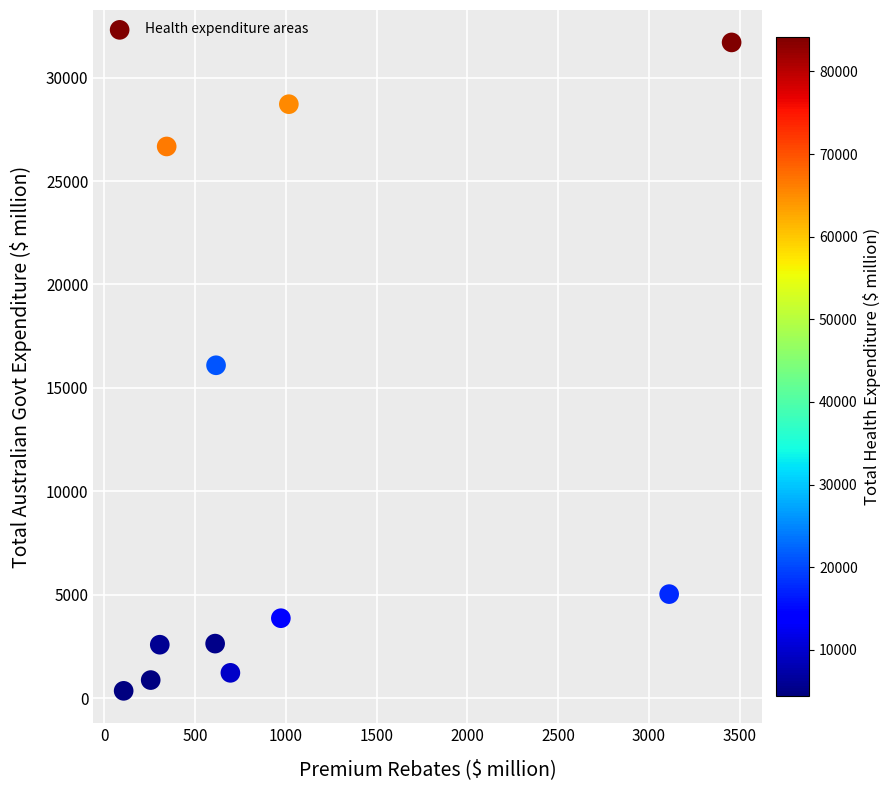

What is the range of Y values (max minus min)?

31349